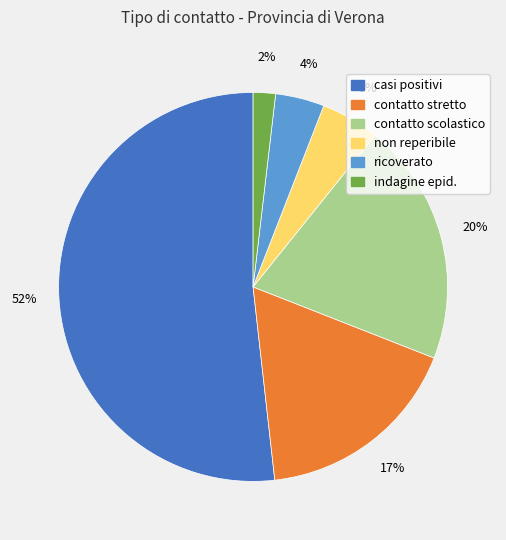

Does any single category account for the majority?

Yes